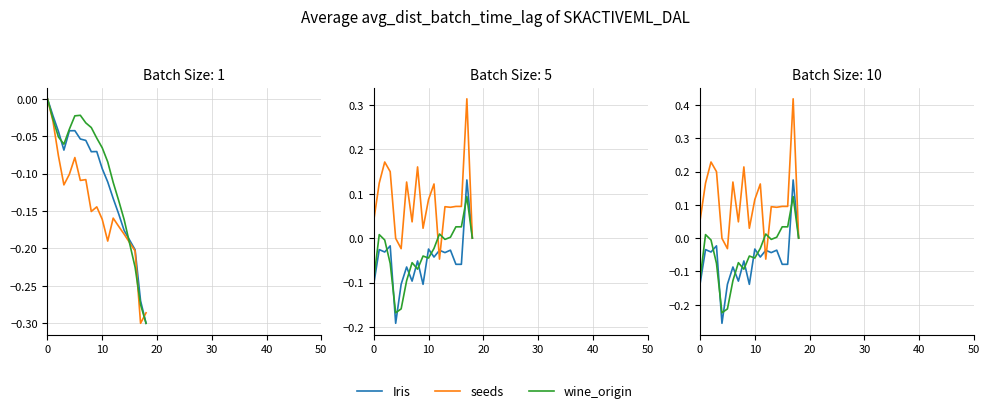

True or false: wine_origin and Iris intersect in this chart.

True